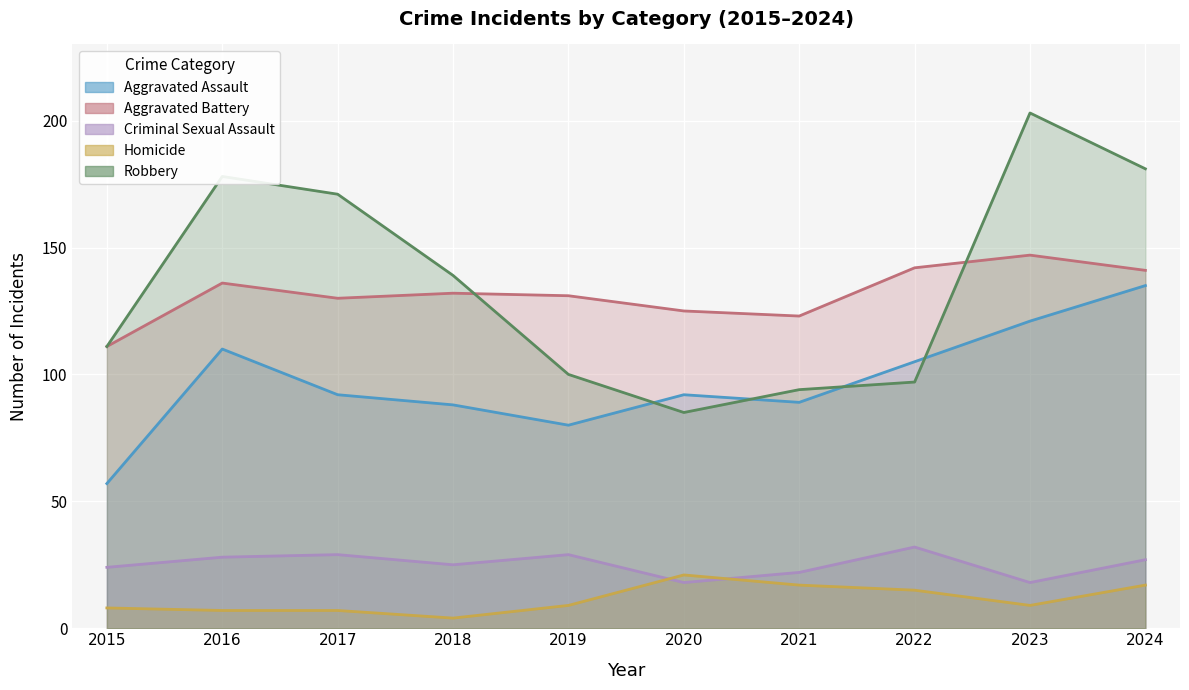

What are all the series names shown in the legend?

Aggravated Assault, Aggravated Battery, Criminal Sexual Assault, Homicide, Robbery